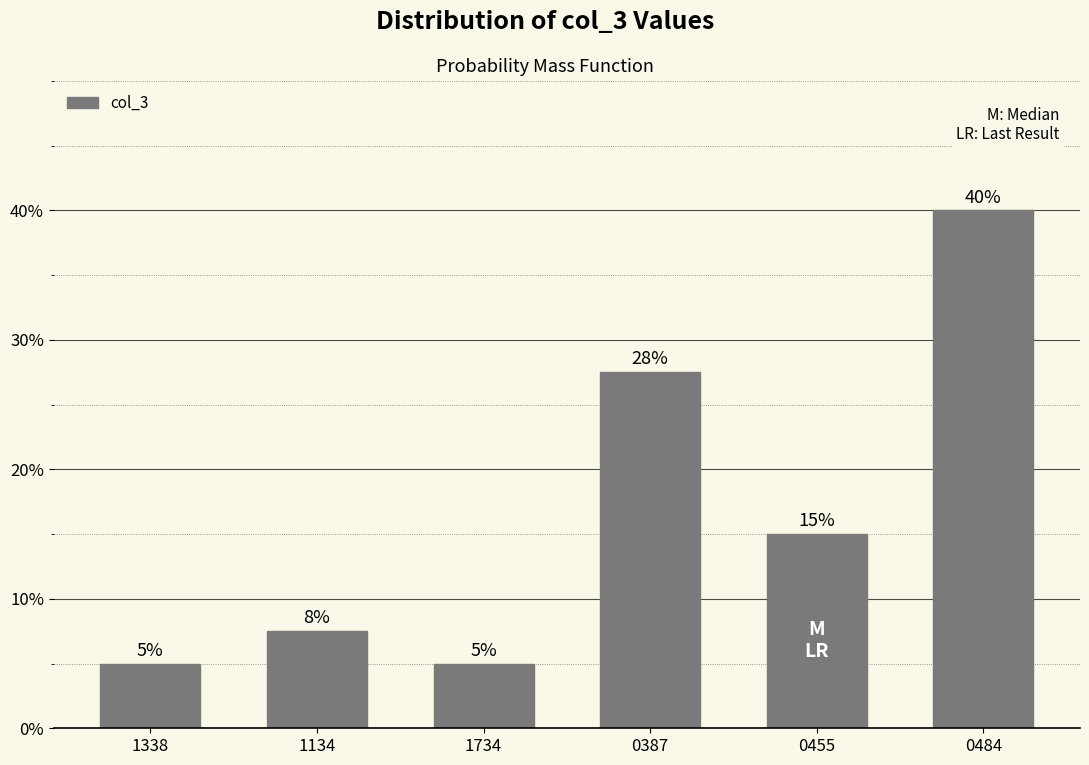

What is the difference between the maximum and minimum values?

35.0